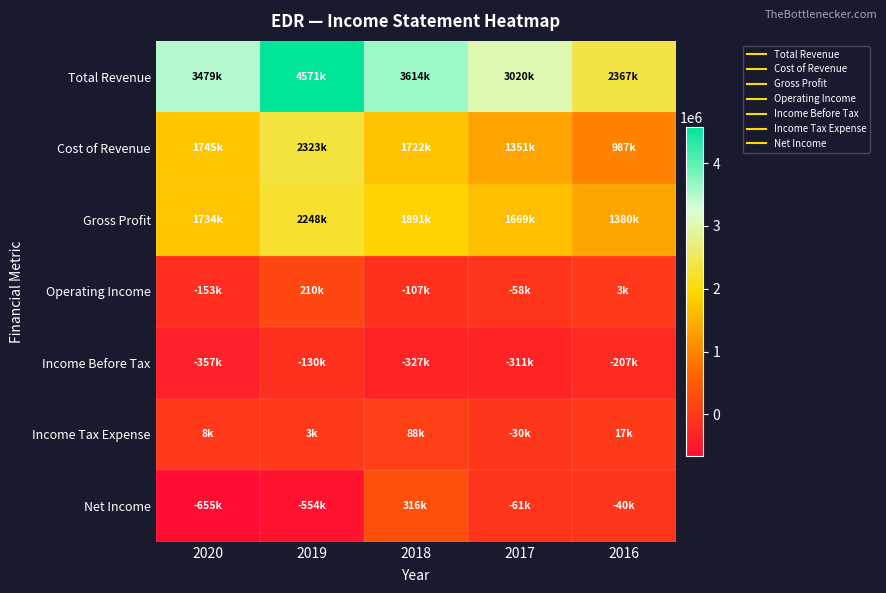

At which category is the sum across all series the highest?

2019